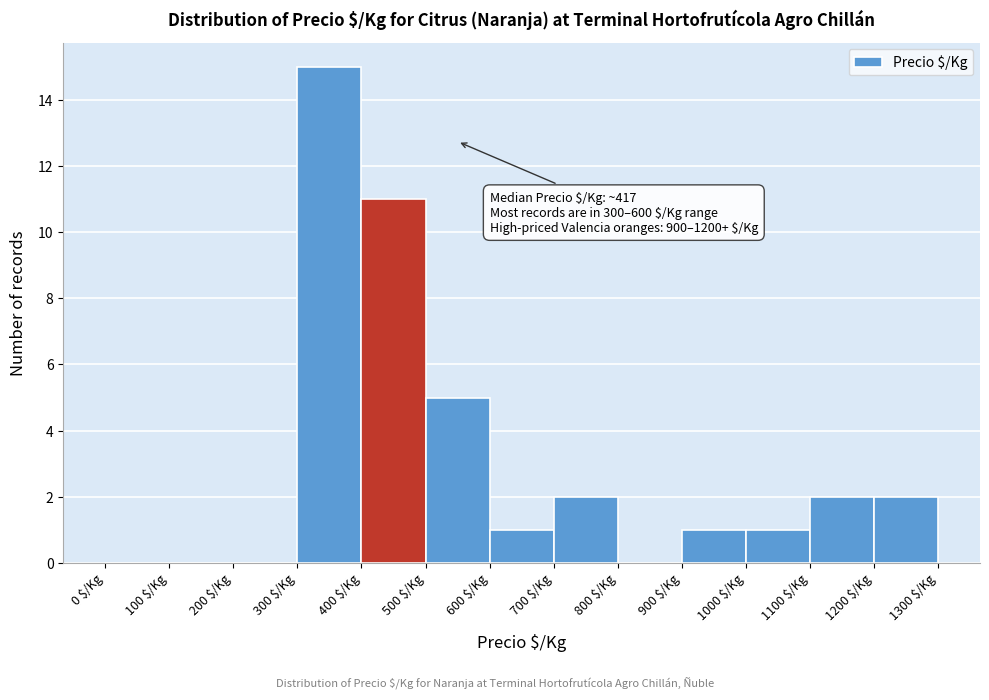

Over which range of the x-axis is the bar tallest?

300 to 400